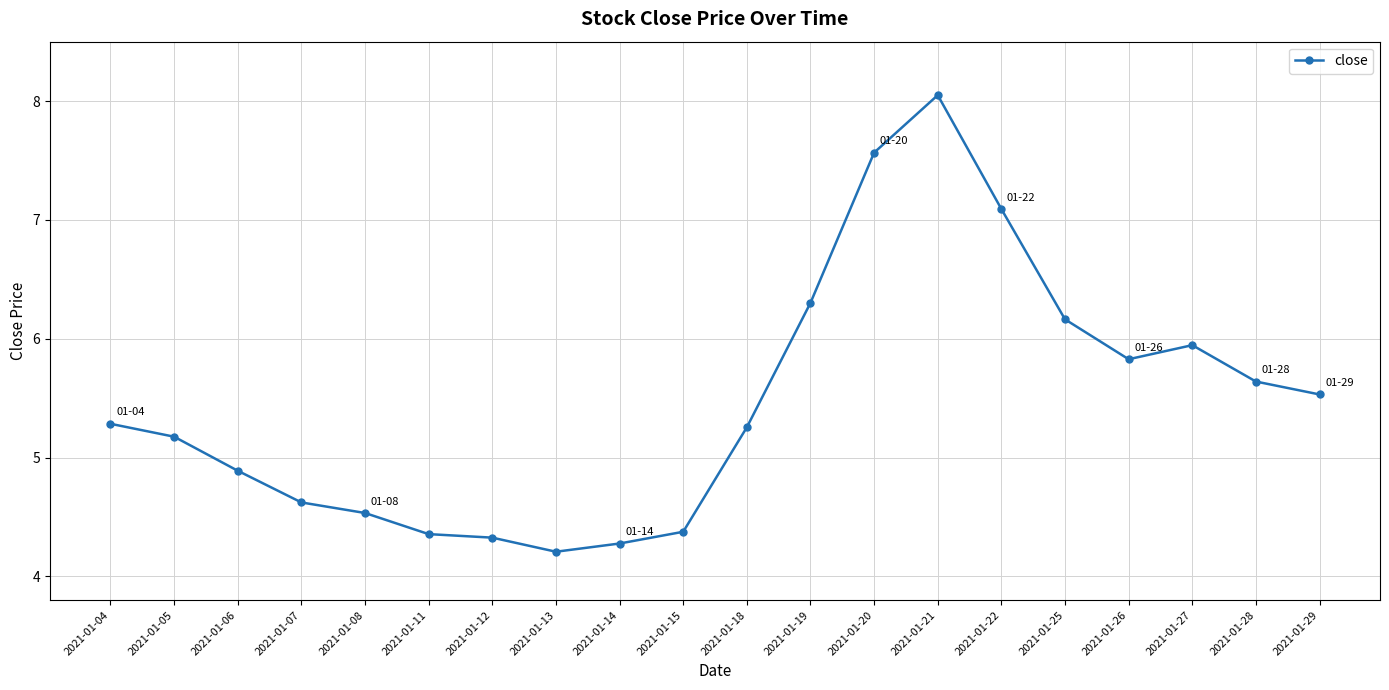

Count the number of values greater than 5.

12